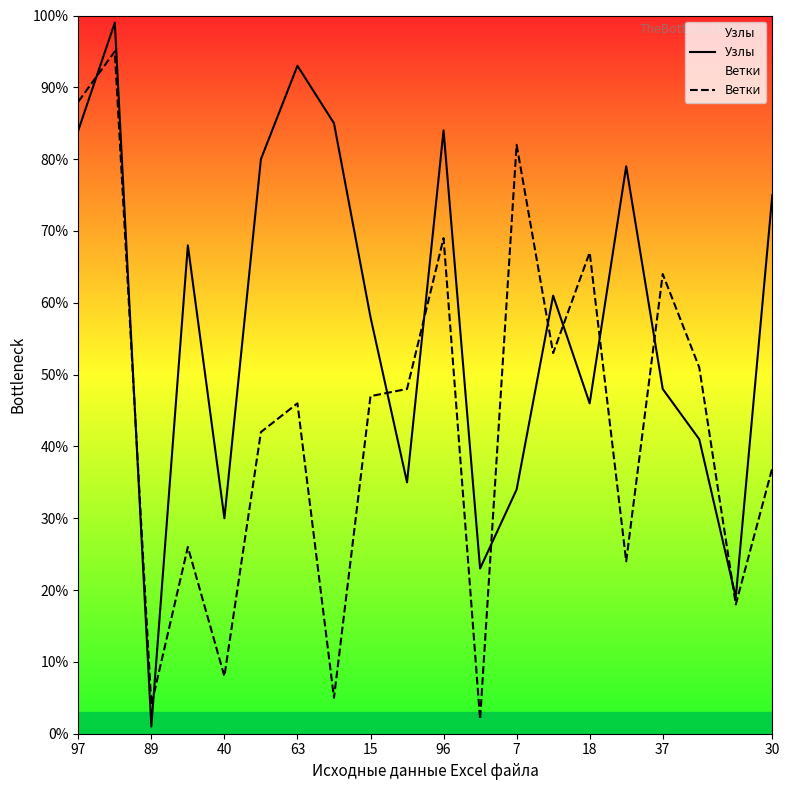

What is the maximum value for Ветки?

95